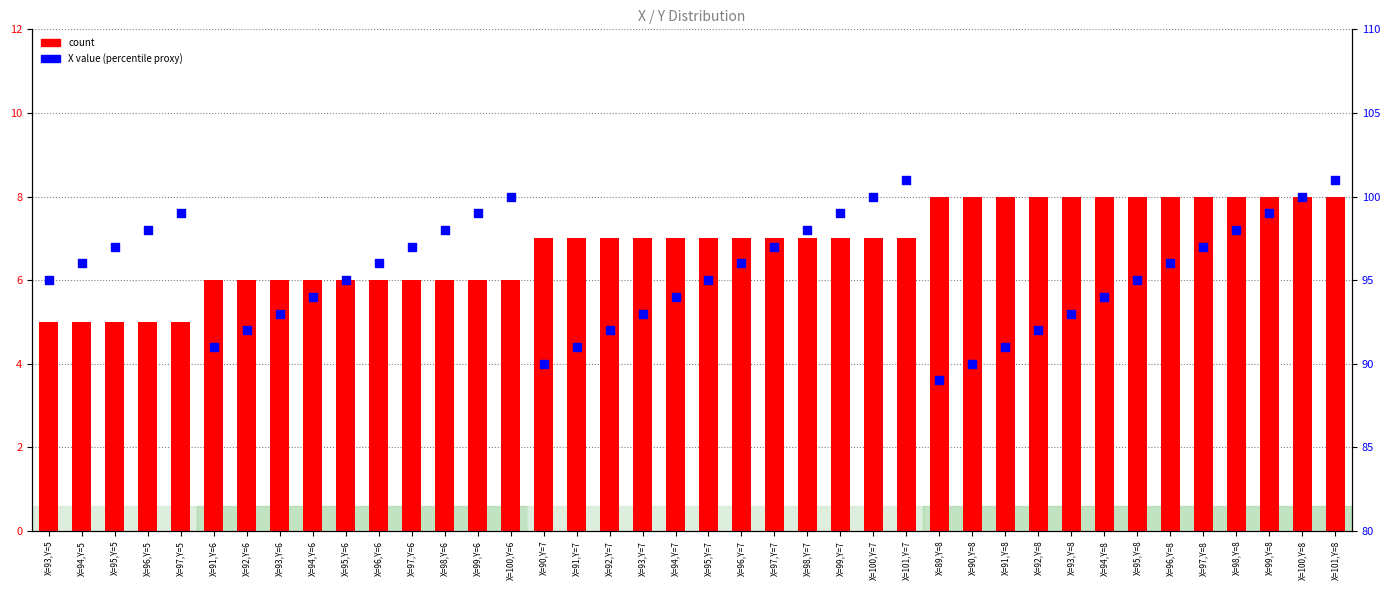

Is the value of X value (percentile proxy) at X=95,Y=5 greater than the value of count at X=98,Y=7?

Yes